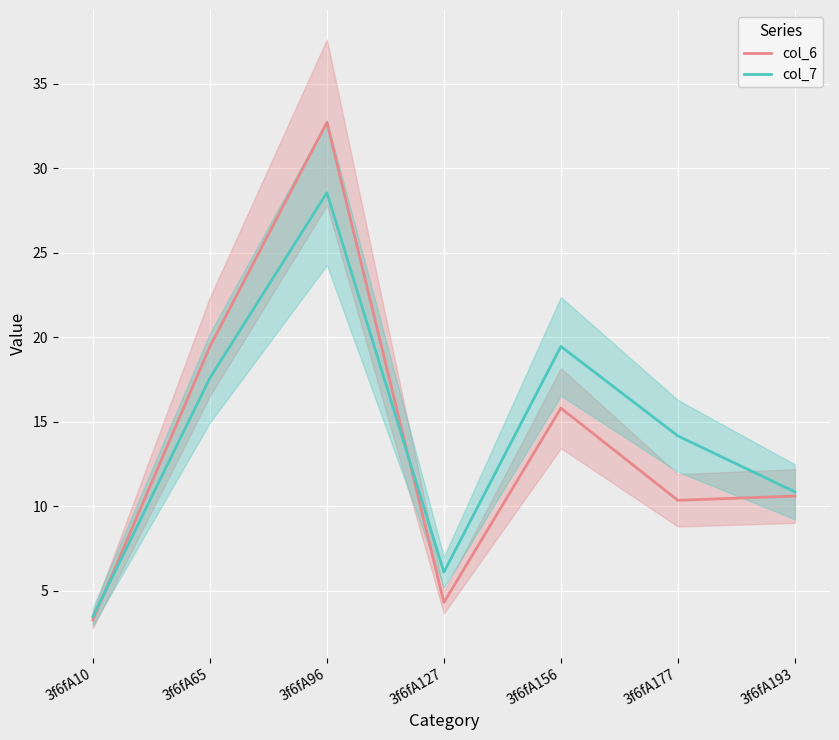

Is it true that col_7 equals 3.5 at 3f6fA10?

True